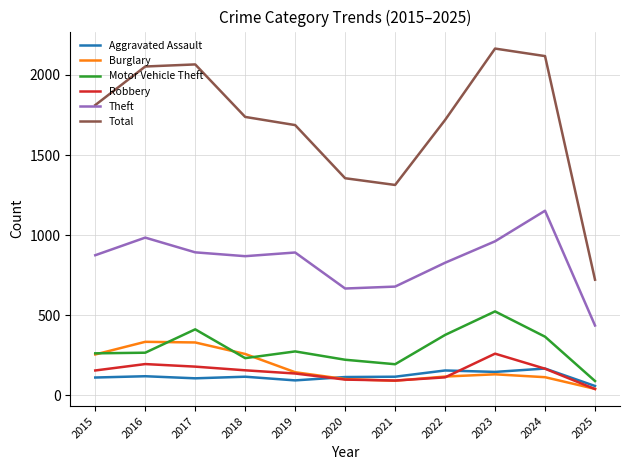

Between 2023 and 2025, which series saw the biggest shift?

Total